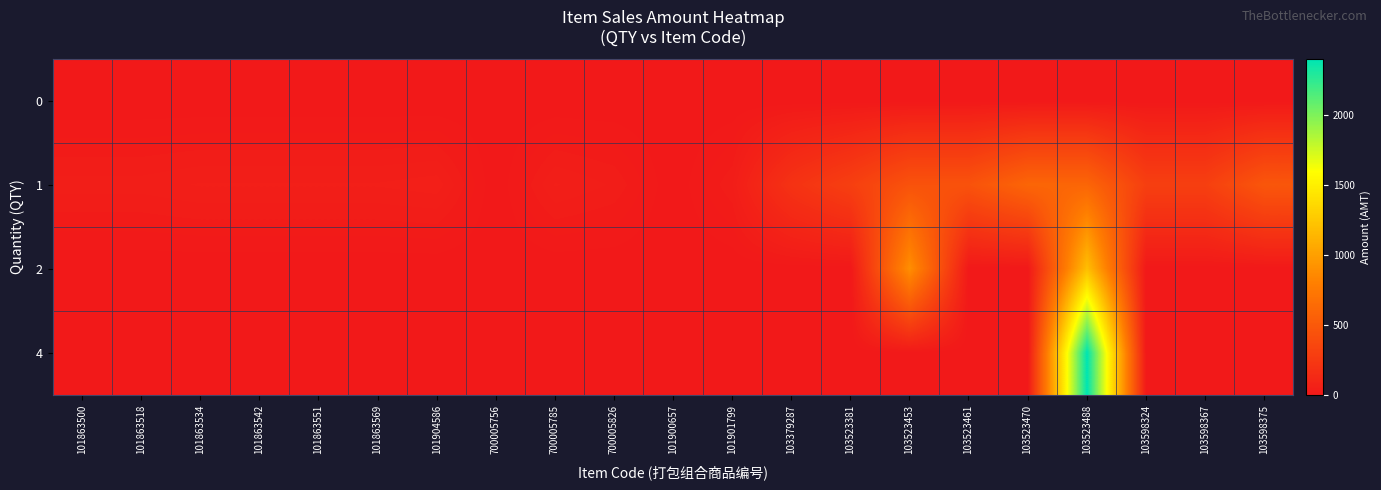

What is the total value across all series at 101863551?

48.0